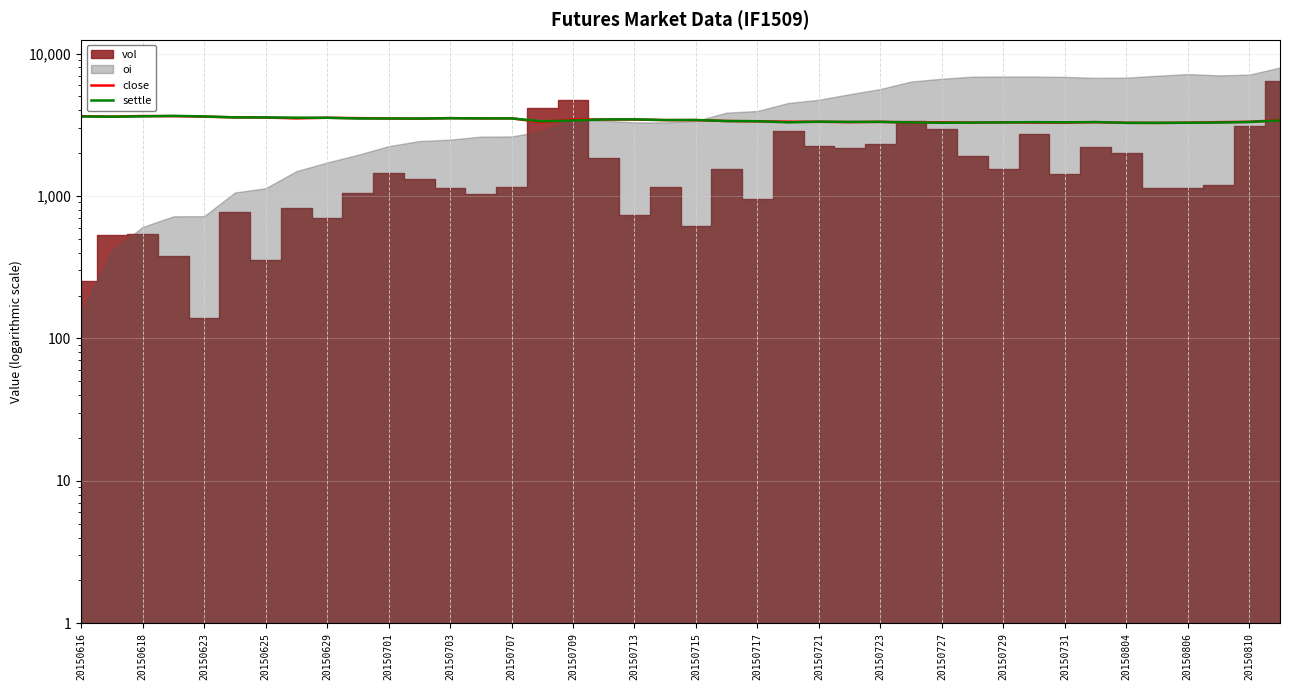

Which series has the largest total across all categories?

close